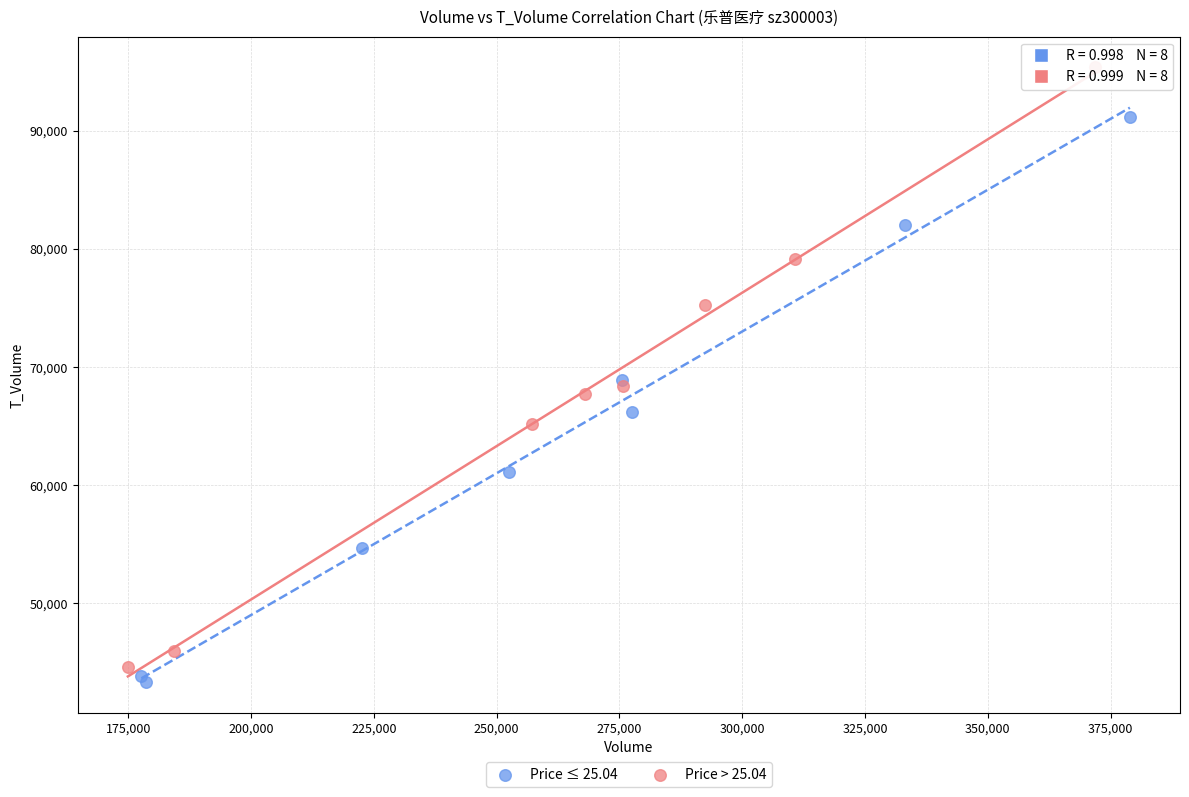

Which series reaches the minimum Y coordinate?

Price ≤ 25.04